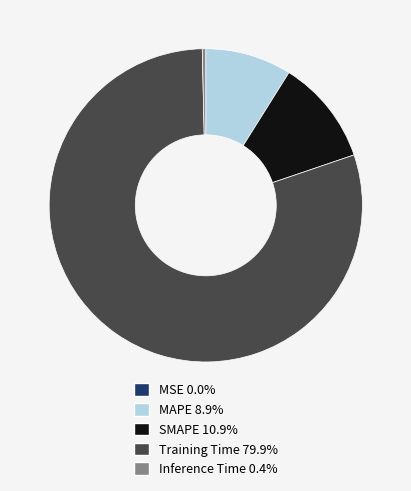

The Inference Time slice represents 0% of the pie. True or false?

True